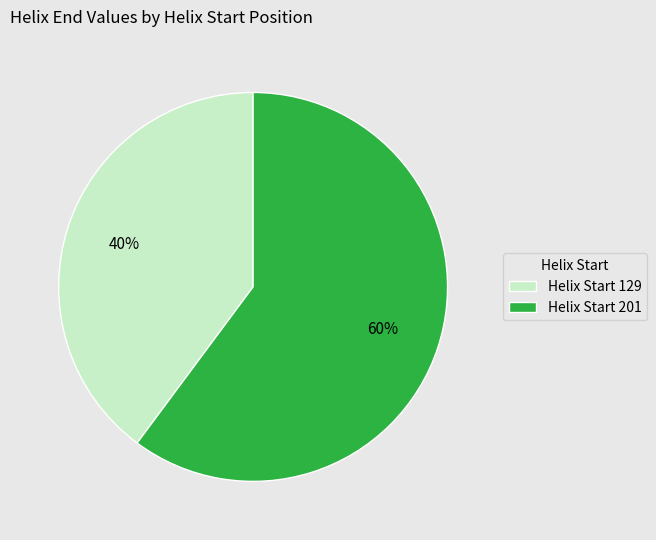

How many slices are in this pie chart?

2